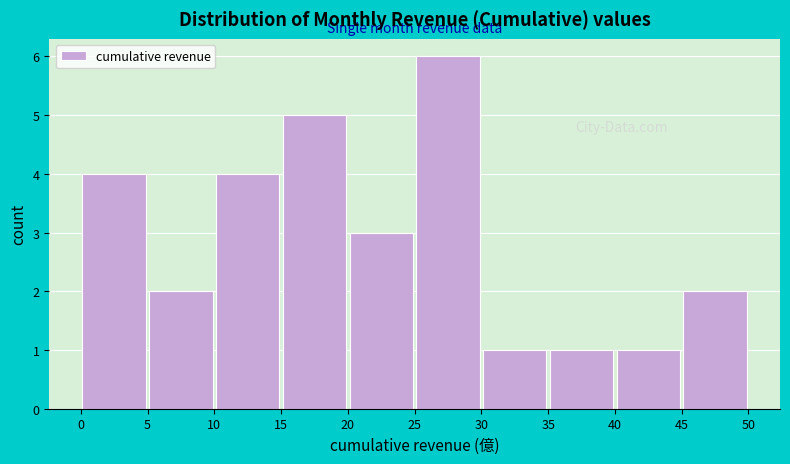

How tall is the bar that spans 35 to 40 on the x-axis? The values are not printed on the chart, so give them approximately, as read against the axis.

1